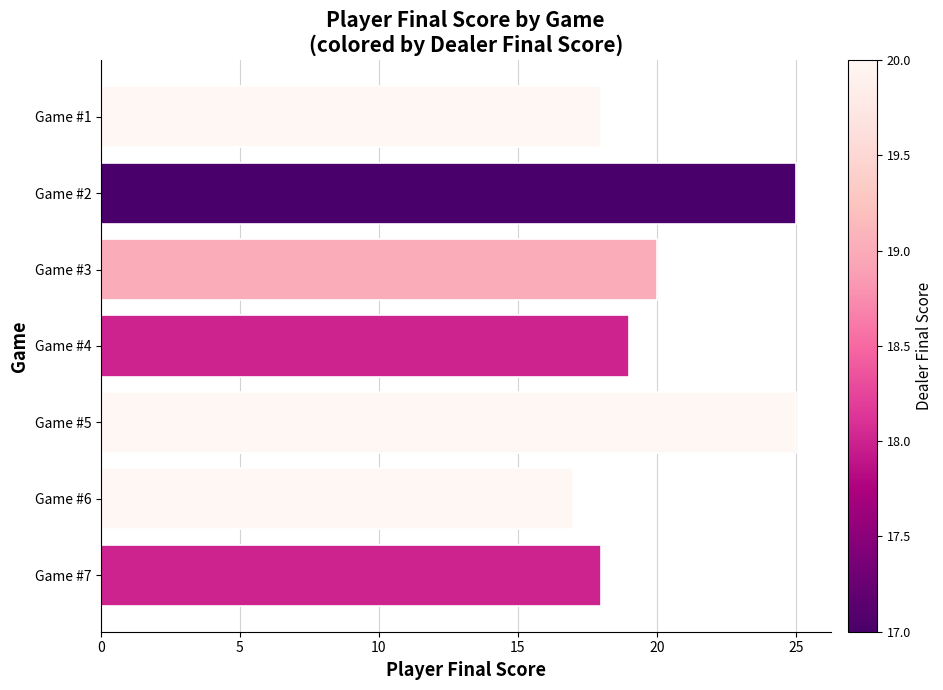

Reading top to bottom, list all the values displayed in this chart.

18	25	20	19	25	17	18